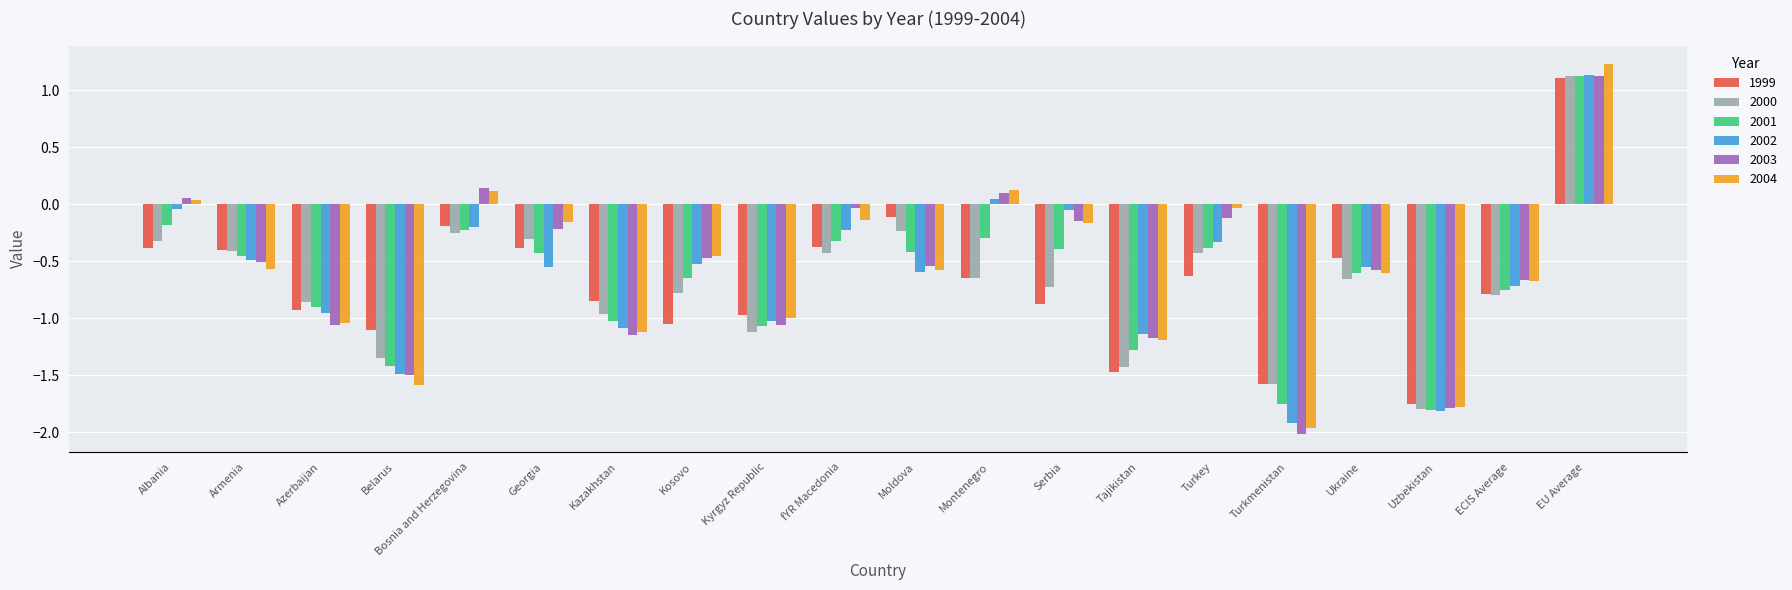

How many data points in 2002 are above 0?

2